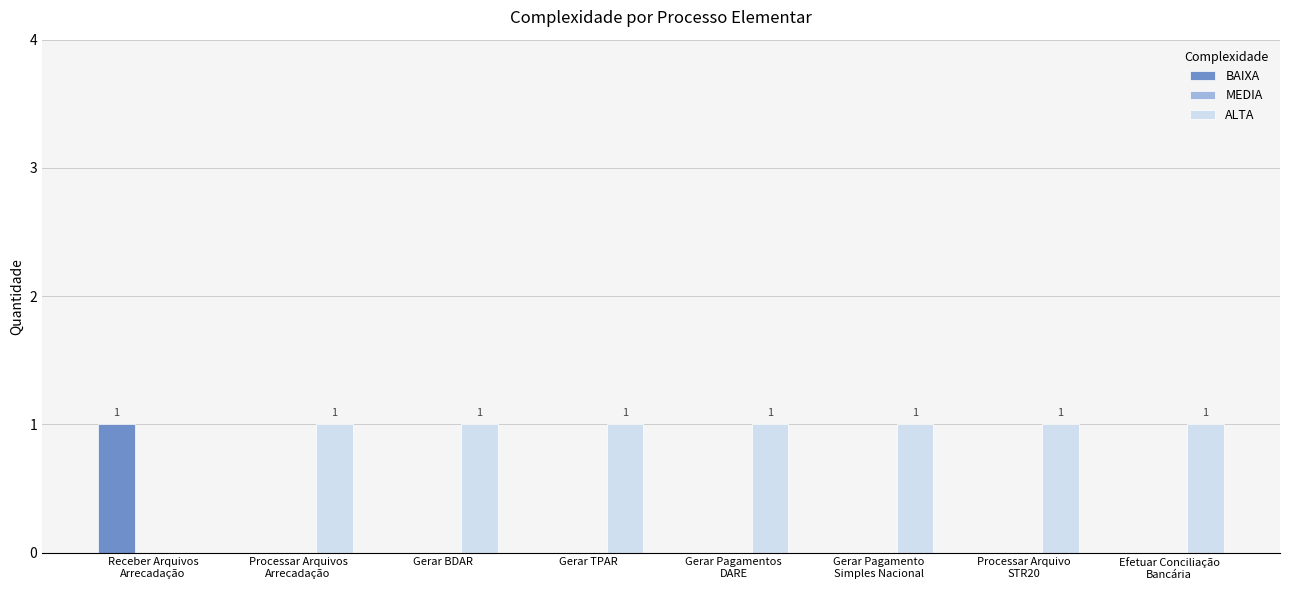

Which series has the largest total across all categories?

ALTA